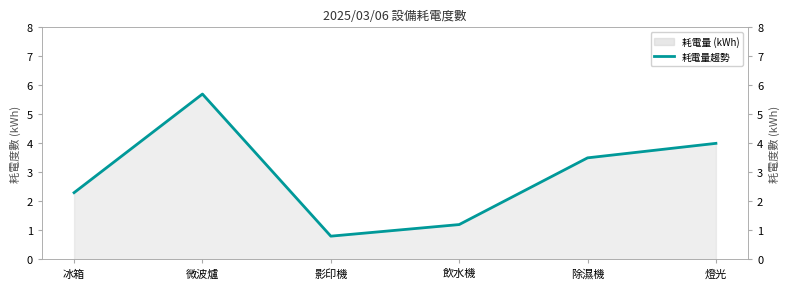

What is the greatest value displayed?

5.7